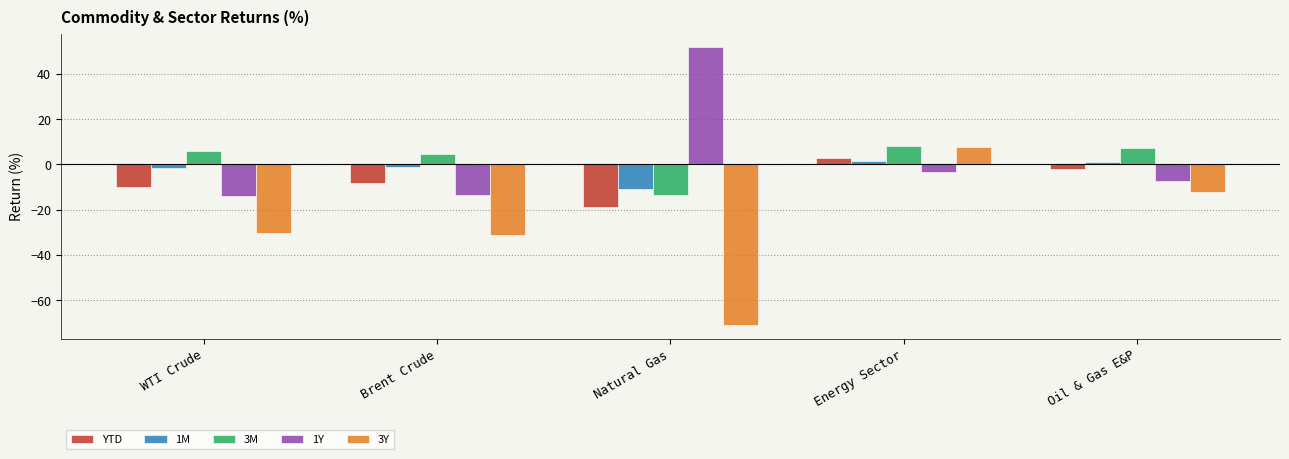

At which category is the sum across all series the highest?

Energy Sector